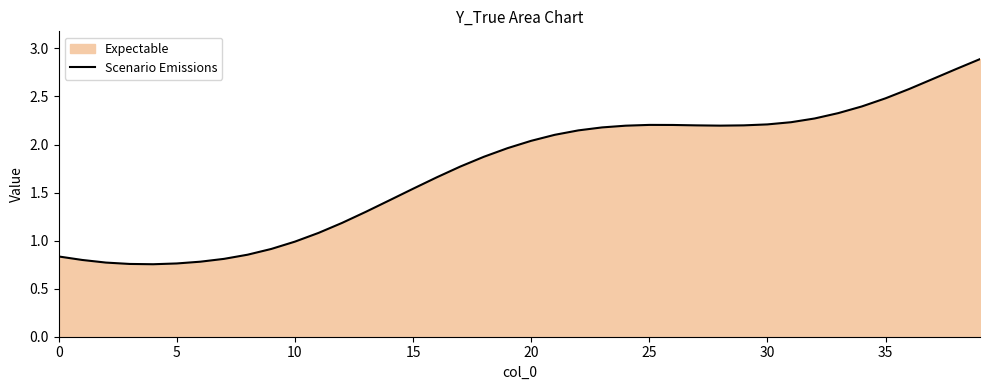

Does the chart have visible grid lines?

No